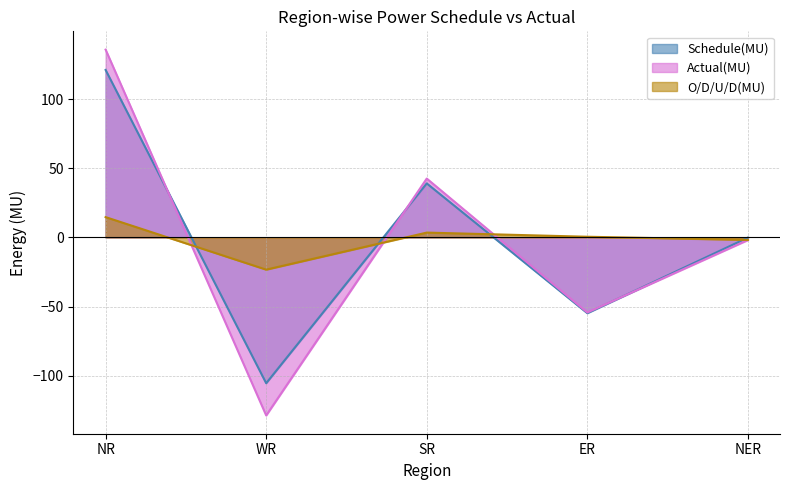

List the series in order of their peak value, lowest first.

O/D/U/D(MU), Schedule(MU), Actual(MU)